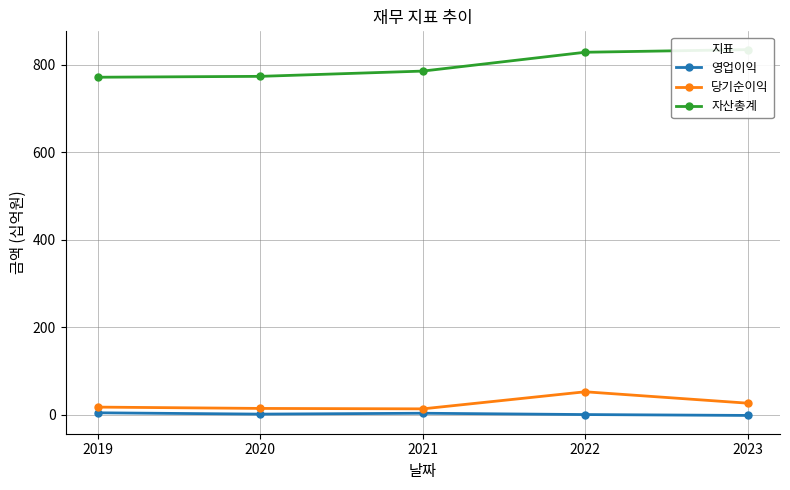

At which category does the chart reach its minimum across all series?

2023